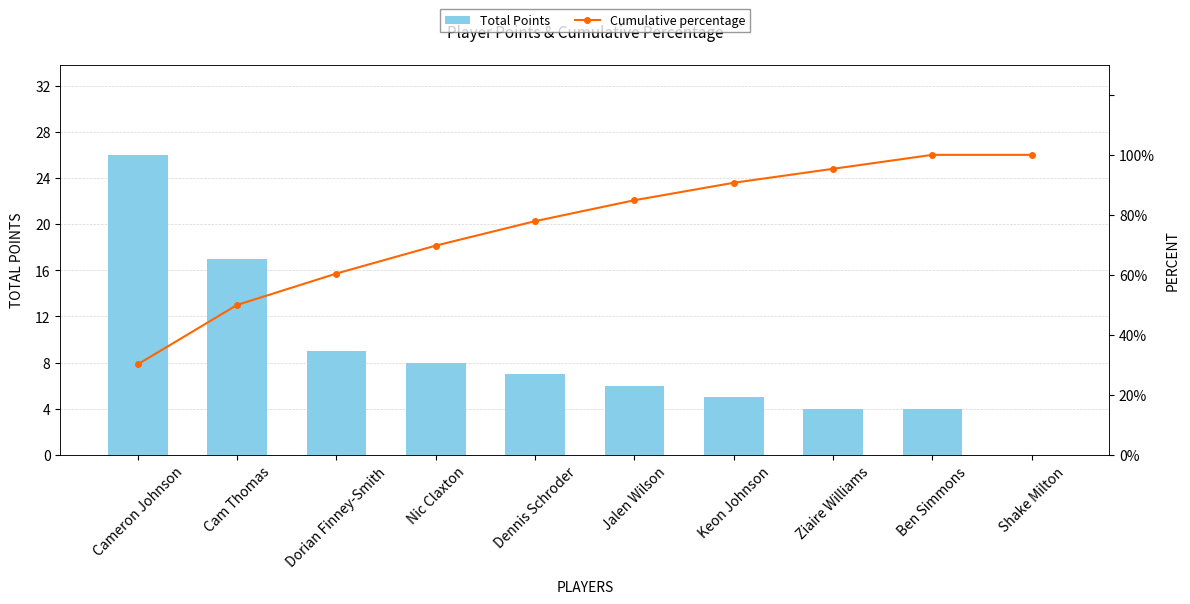

Is it true that Cumulative percentage equals 100.0 at Shake Milton?

True